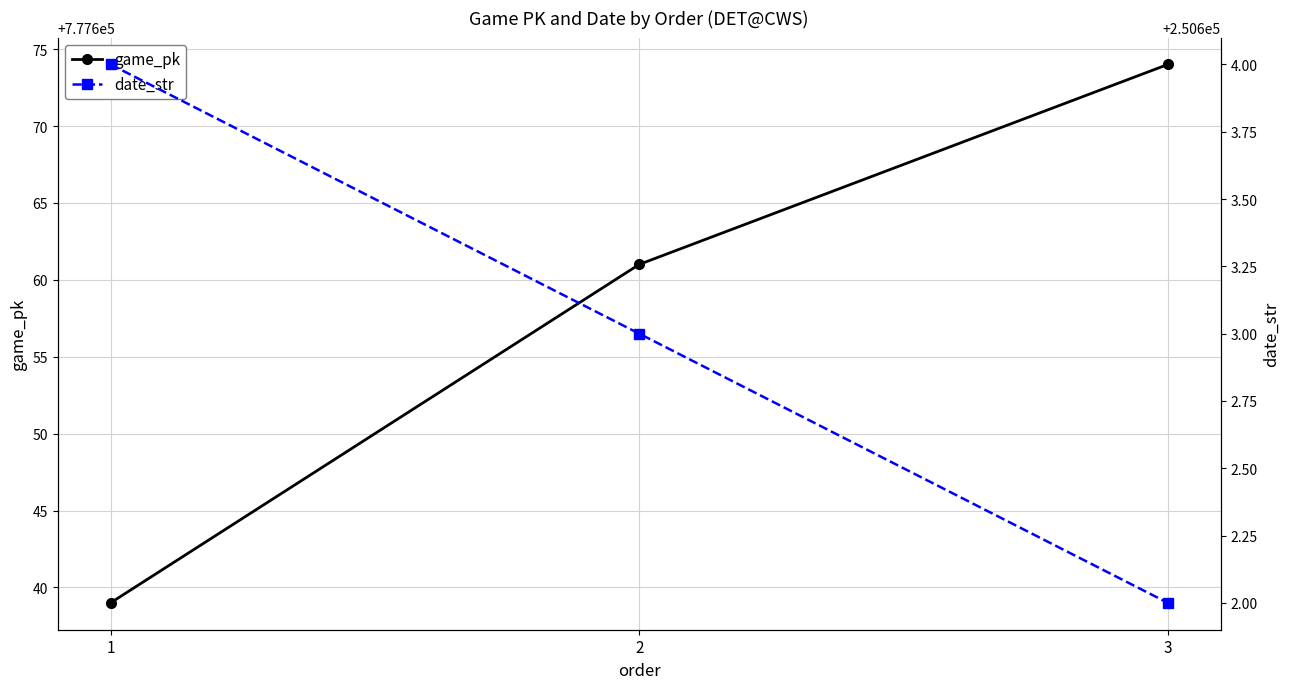

At how many categories does at least one series exceed 749051?

3